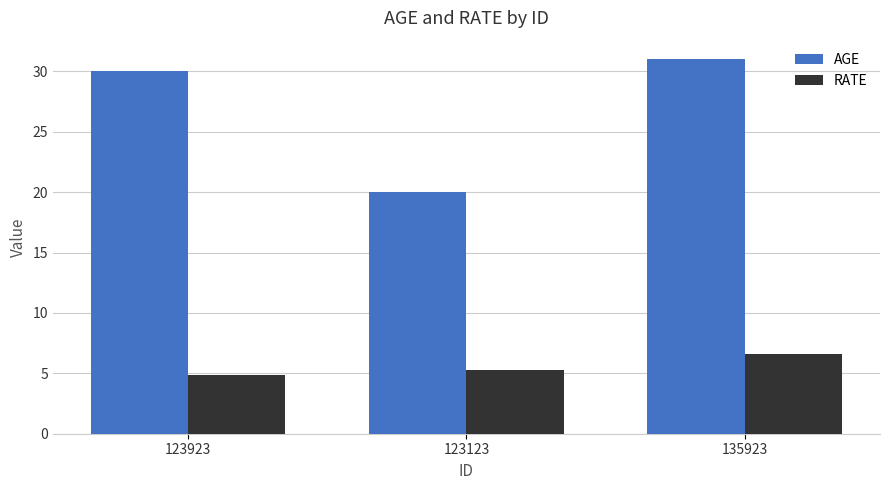

What is the approximate value of RATE at 123923?

4.9